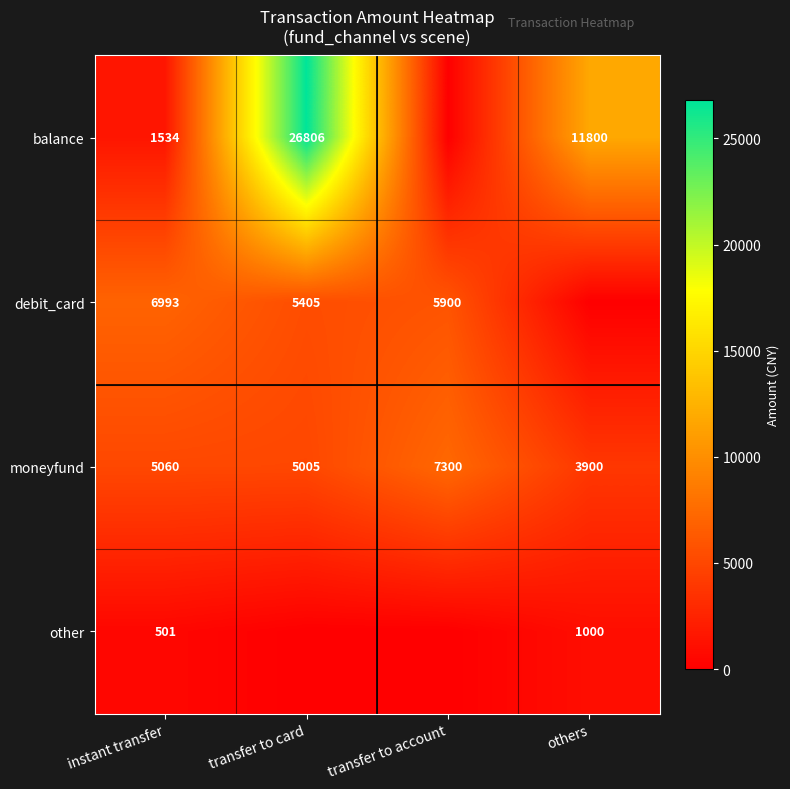

Count the number of data series in this chart.

4